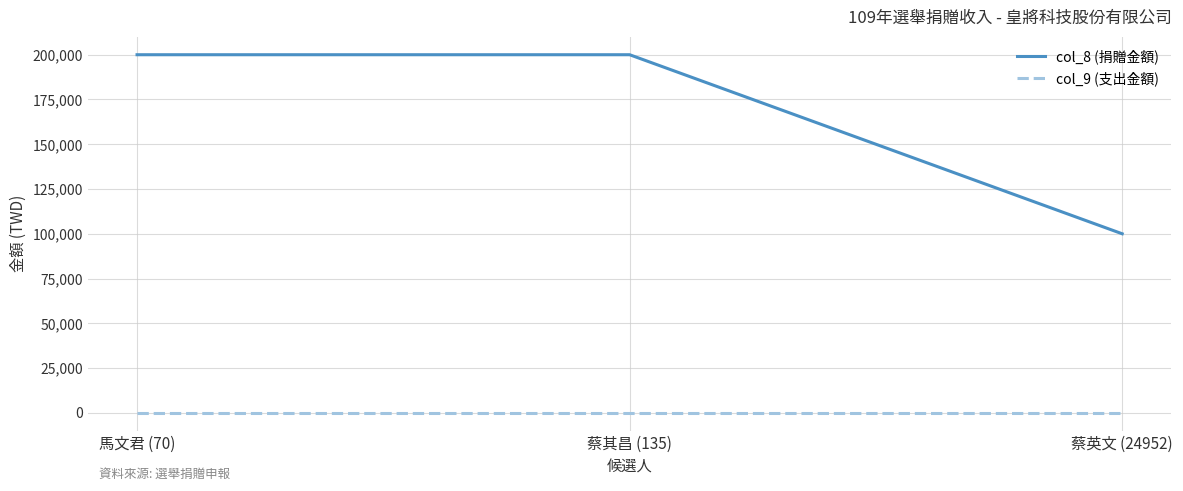

What is the difference between the maximum and minimum values in the col_8 (捐贈金額) series?

100000